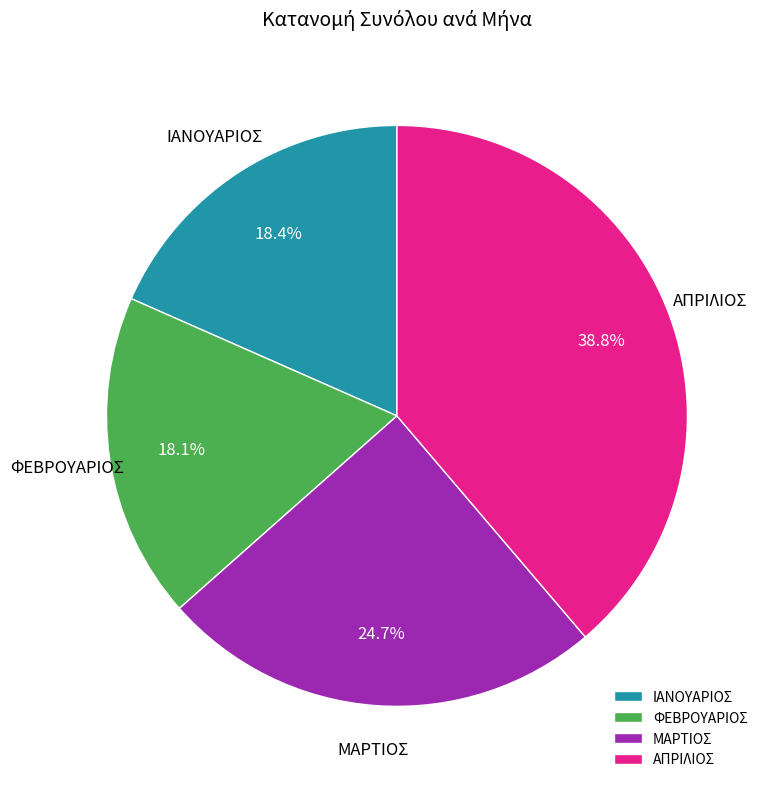

How many segments does this pie chart have?

4